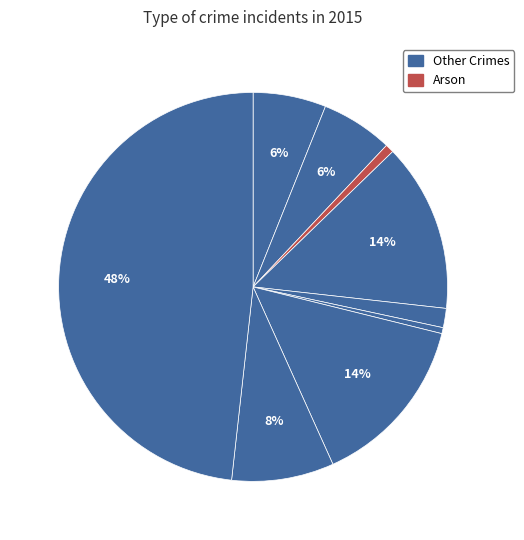

How many segments does this pie chart have?

9